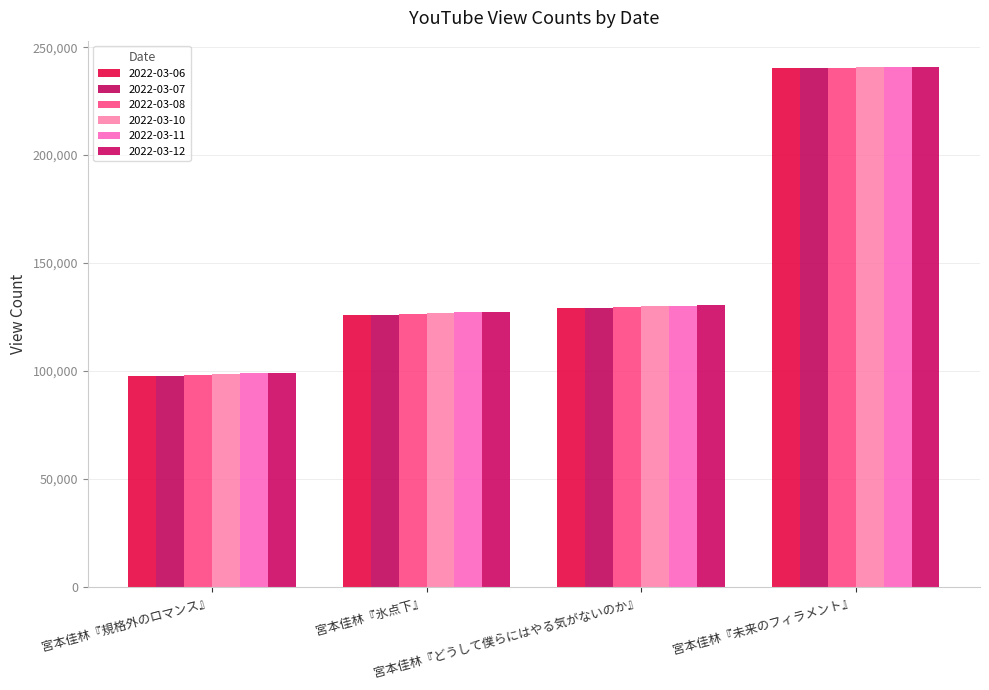

At which label is 2022-03-07 closest to 169069?

宮本佳林『どうして僕らにはやる気がないのか』